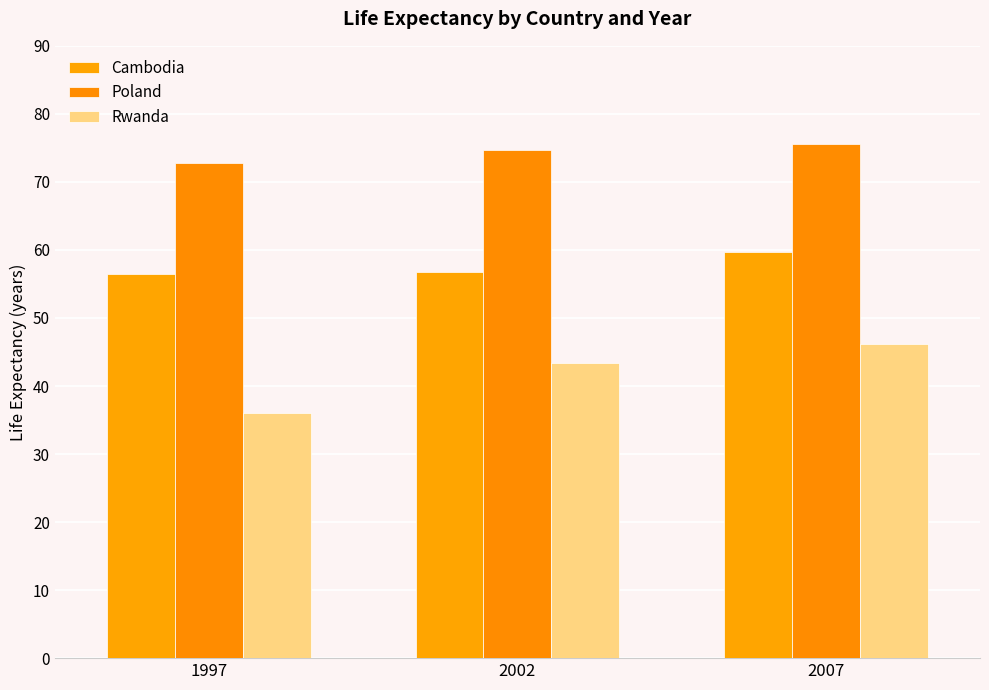

The Cambodia series shows 56.5 at 1997. True or false?

True